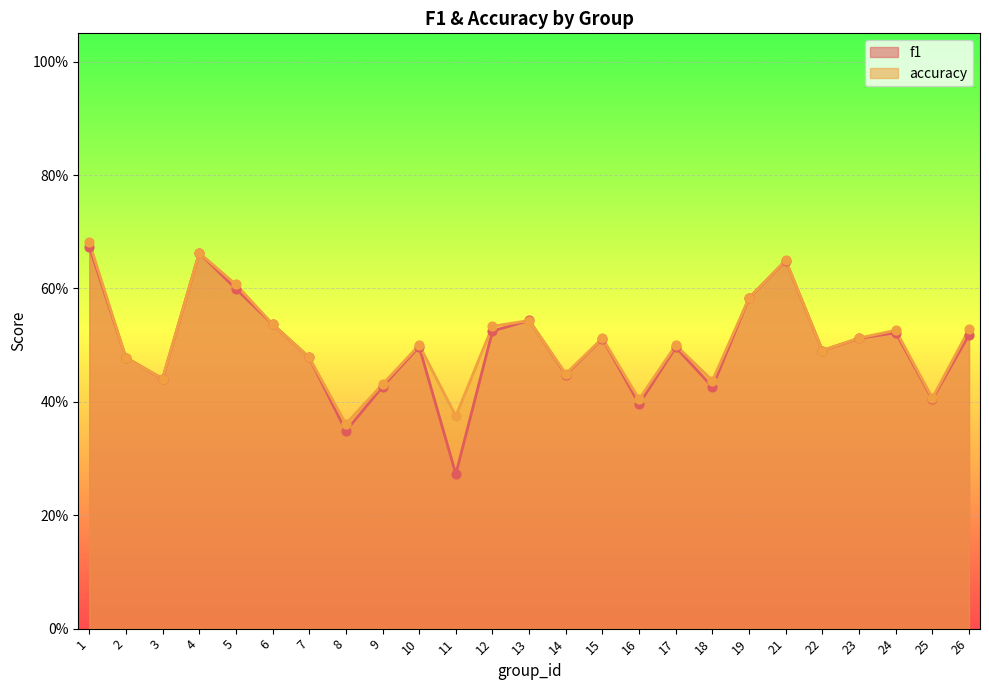

Is the value of f1 at 16 greater than the value of accuracy at 24?

No